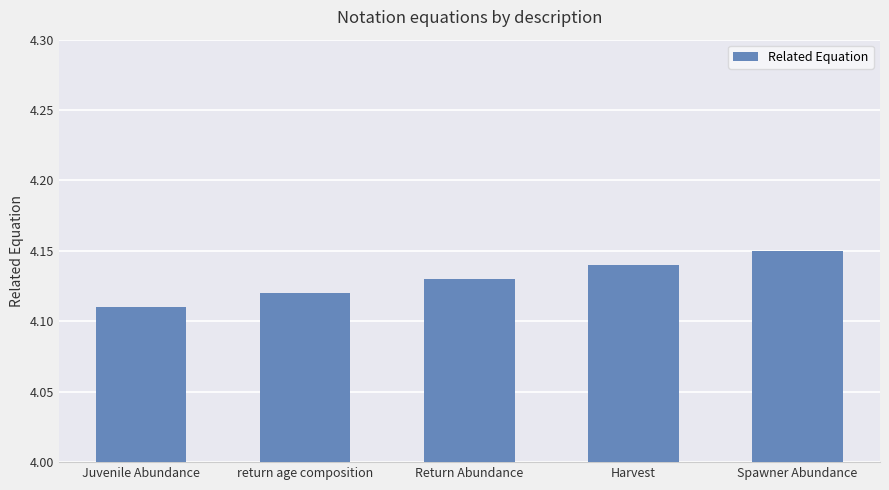

Count the values in the range 4 to 5.

5